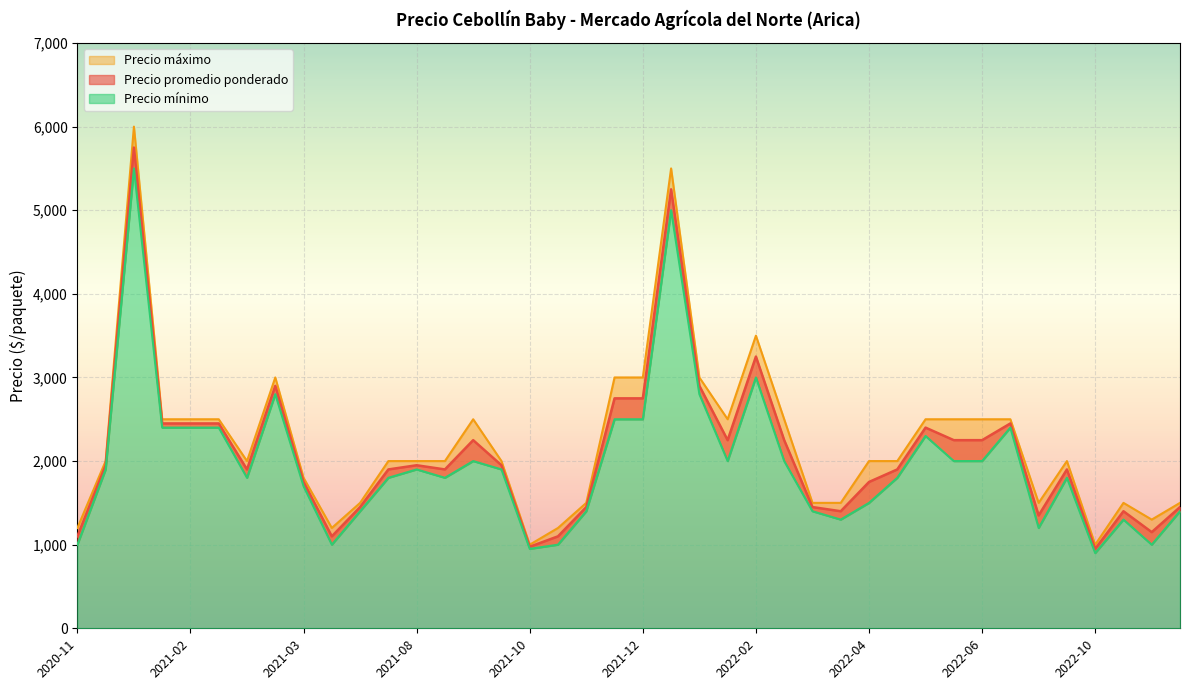

Which series has the widest spread of values?

Precio maximo